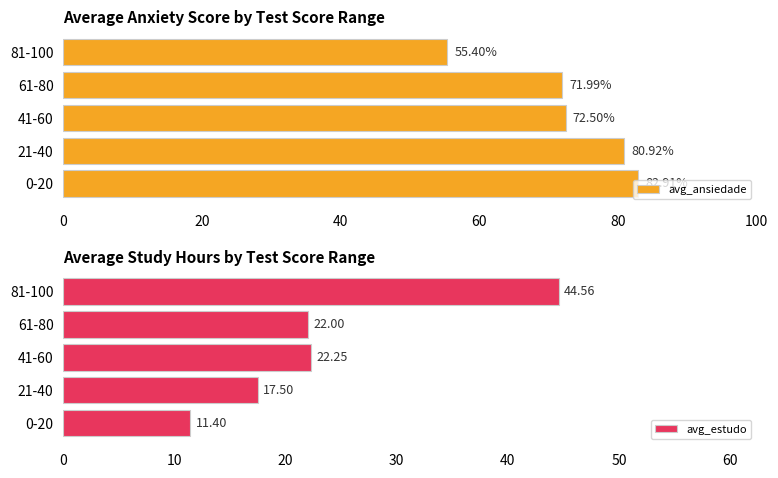

What is the value of the avg_ansiedade bar at the 5th from the left?

55.4